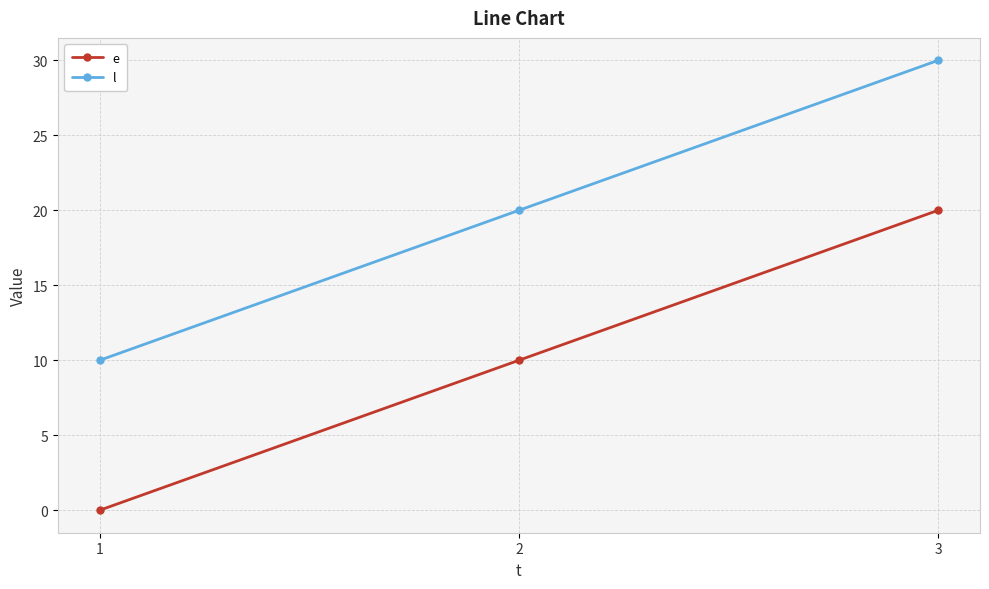

How many values in the e series are below 10?

1